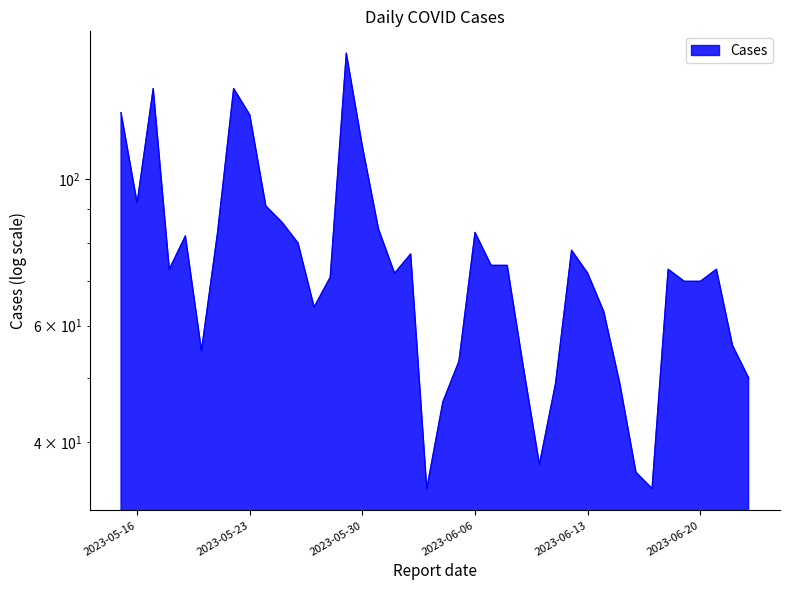

How many lines are shown in the chart?

1